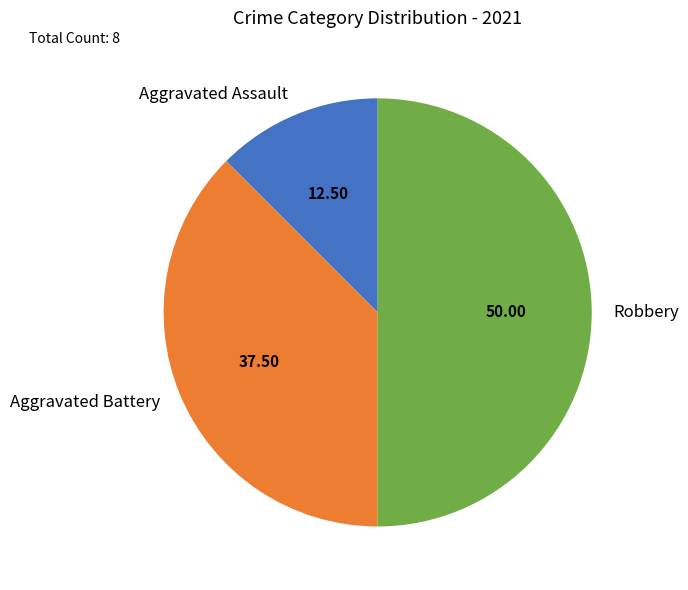

Is it true that Robbery is 61% of the pie?

False